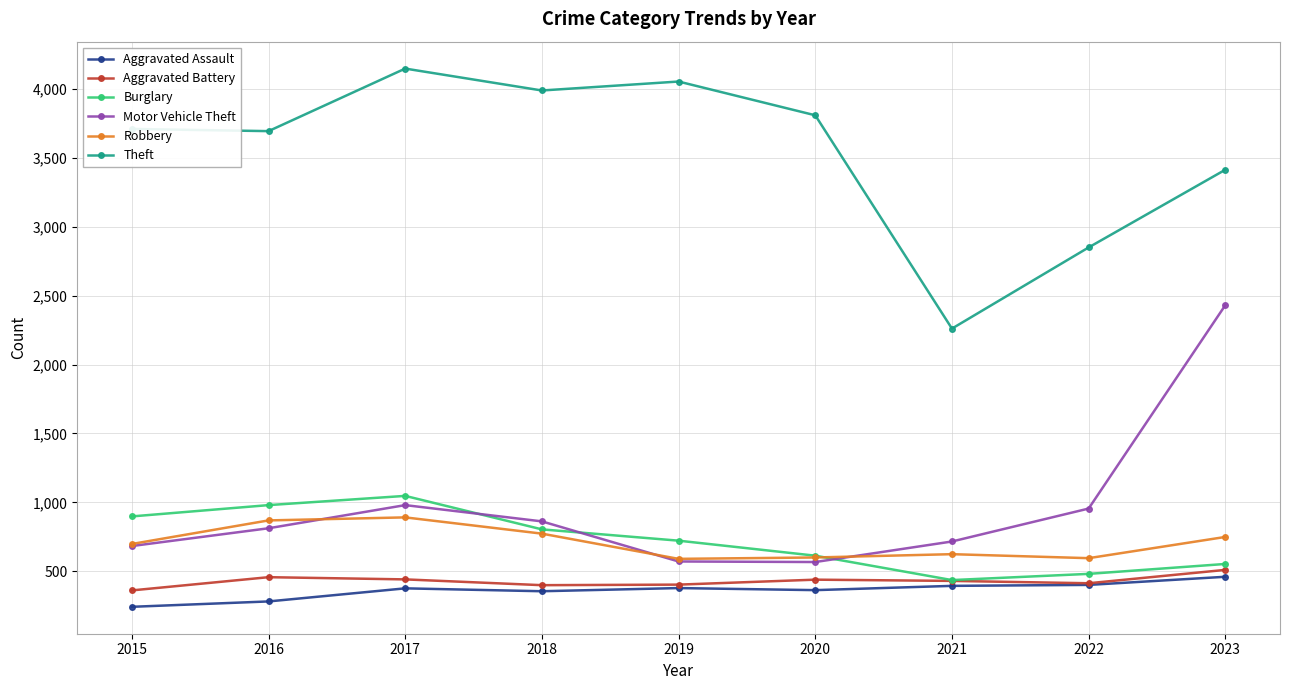

In Robbery, how many points are lower than both neighbors (excluding endpoints)?

2